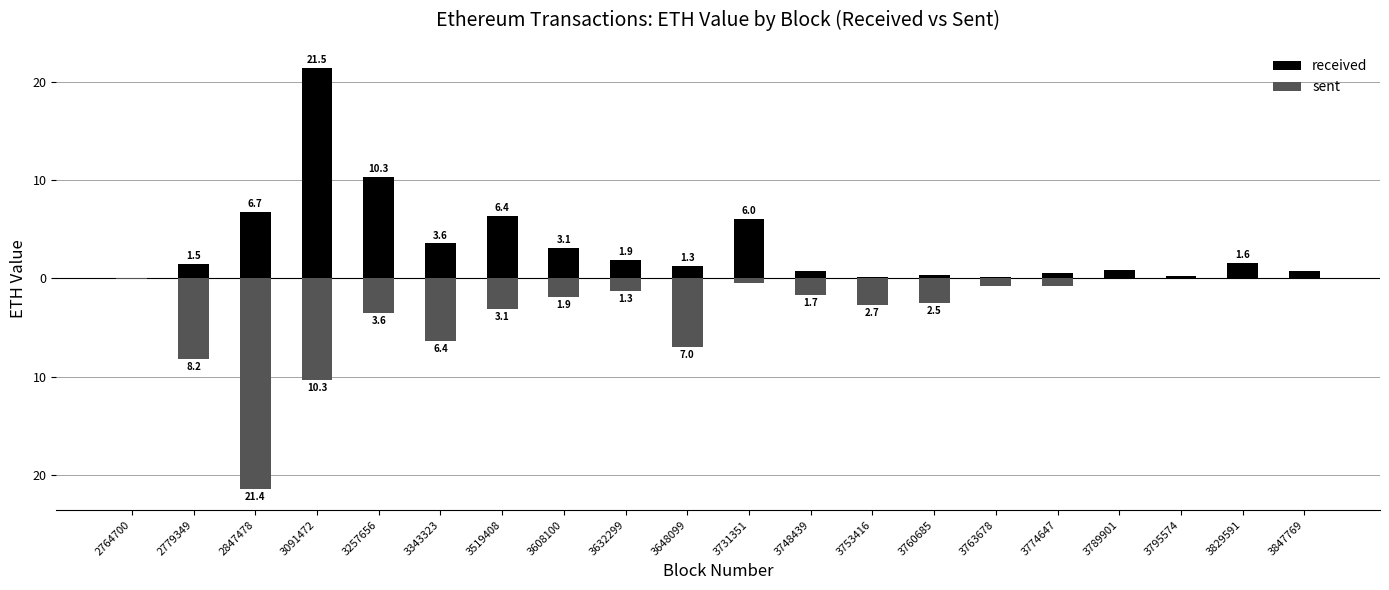

What is the sum of all sent values?

-72.2